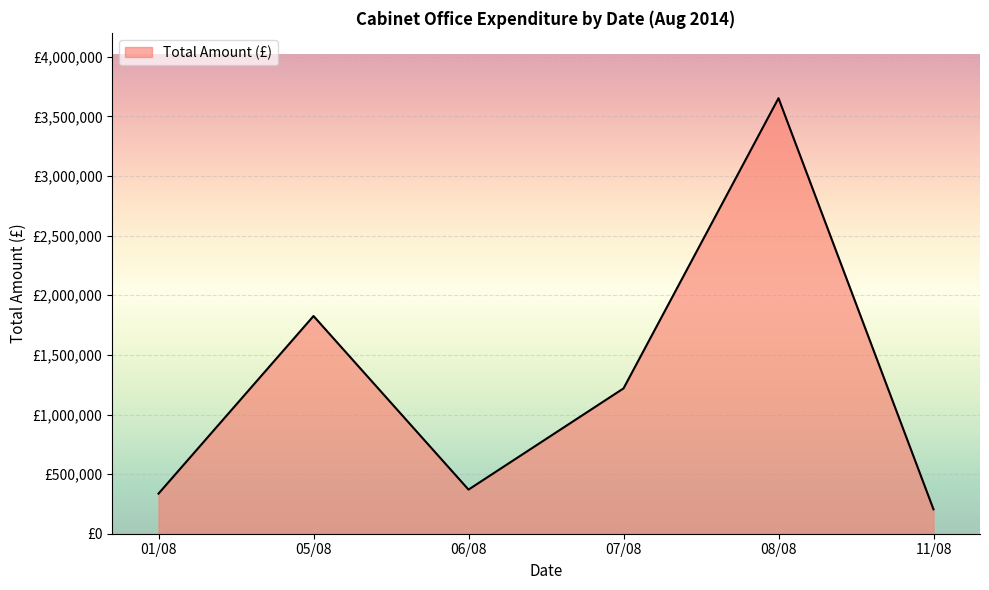

The chart shows a value of 34738.9 at 11/08. True or false?

False